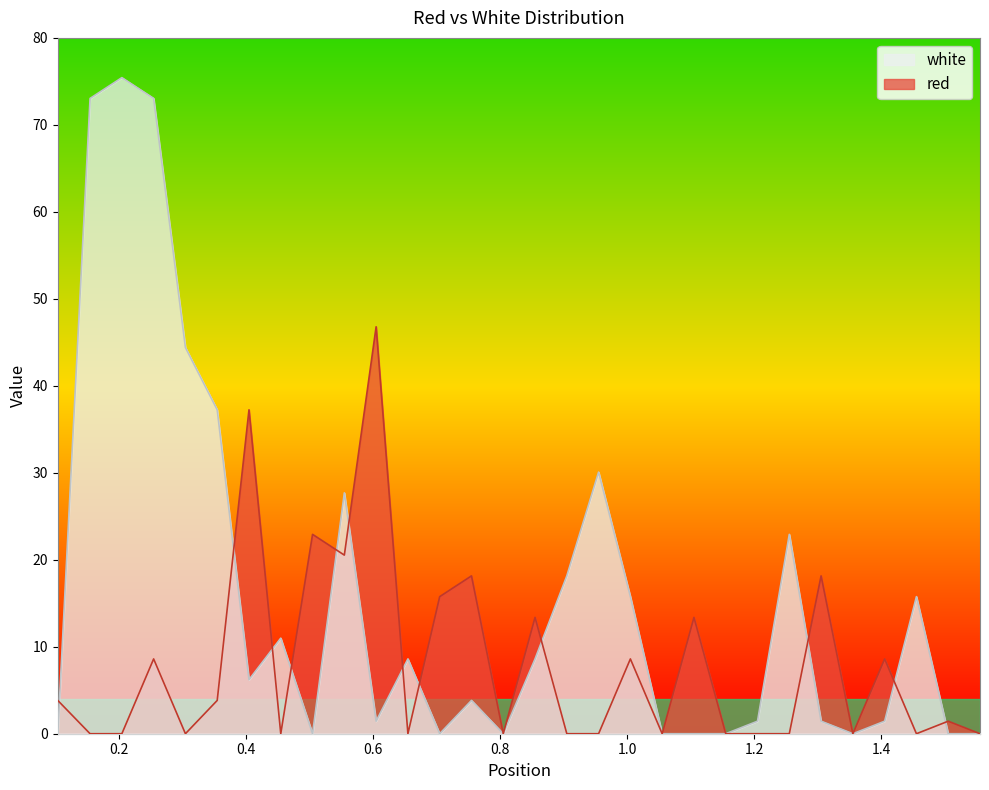

How many times do red and white cross each other?

12